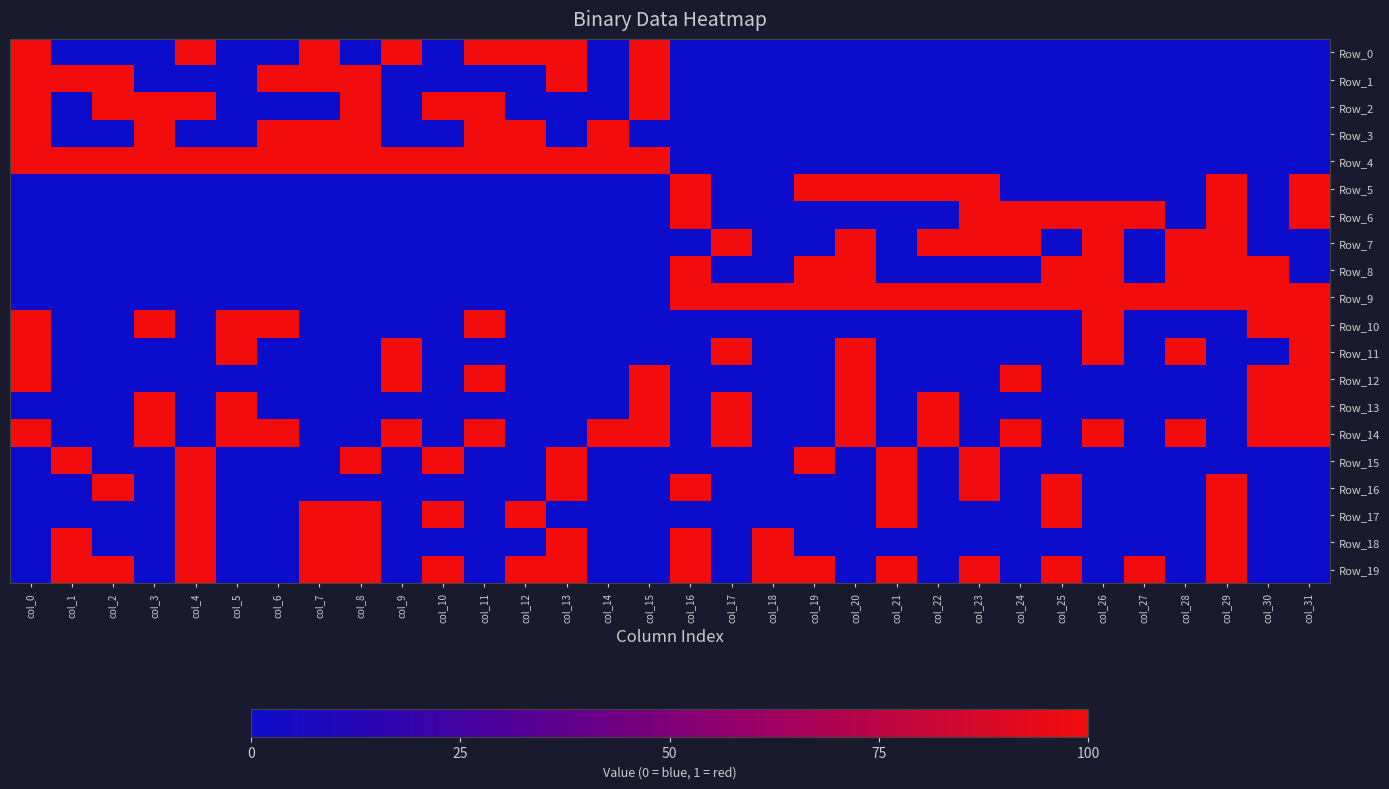

Reading left to right, what are all the values shown in this chart?

Row_0: col_0=1	col_1=0	col_2=0	col_3=0	col_4=1	col_5=0	col_6=0	col_7=1	col_8=0	col_9=1	col_10=0	col_11=1	col_12=1	col_13=1	col_14=0	col_15=1	col_16=0	col_17=0	col_18=0	col_19=0	col_20=0	col_21=0	col_22=0	col_23=0	col_24=0	col_25=0	col_26=0	col_27=0	col_28=0	col_29=0	col_30=0	col_31=0
Row_1: col_0=1	col_1=1	col_2=1	col_3=0	col_4=0	col_5=0	col_6=1	col_7=1	col_8=1	col_9=0	col_10=0	col_11=0	col_12=0	col_13=1	col_14=0	col_15=1	col_16=0	col_17=0	col_18=0	col_19=0	col_20=0	col_21=0	col_22=0	col_23=0	col_24=0	col_25=0	col_26=0	col_27=0	col_28=0	col_29=0	col_30=0	col_31=0
Row_2: col_0=1	col_1=0	col_2=1	col_3=1	col_4=1	col_5=0	col_6=0	col_7=0	col_8=1	col_9=0	col_10=1	col_11=1	col_12=0	col_13=0	col_14=0	col_15=1	col_16=0	col_17=0	col_18=0	col_19=0	col_20=0	col_21=0	col_22=0	col_23=0	col_24=0	col_25=0	col_26=0	col_27=0	col_28=0	col_29=0	col_30=0	col_31=0
Row_3: col_0=1	col_1=0	col_2=0	col_3=1	col_4=0	col_5=0	col_6=1	col_7=1	col_8=1	col_9=0	col_10=0	col_11=1	col_12=1	col_13=0	col_14=1	col_15=0	col_16=0	col_17=0	col_18=0	col_19=0	col_20=0	col_21=0	col_22=0	col_23=0	col_24=0	col_25=0	col_26=0	col_27=0	col_28=0	col_29=0	col_30=0	col_31=0
Row_4: col_0=1	col_1=1	col_2=1	col_3=1	col_4=1	col_5=1	col_6=1	col_7=1	col_8=1	col_9=1	col_10=1	col_11=1	col_12=1	col_13=1	col_14=1	col_15=1	col_16=0	col_17=0	col_18=0	col_19=0	col_20=0	col_21=0	col_22=0	col_23=0	col_24=0	col_25=0	col_26=0	col_27=0	col_28=0	col_29=0	col_30=0	col_31=0
Row_5: col_0=0	col_1=0	col_2=0	col_3=0	col_4=0	col_5=0	col_6=0	col_7=0	col_8=0	col_9=0	col_10=0	col_11=0	col_12=0	col_13=0	col_14=0	col_15=0	col_16=1	col_17=0	col_18=0	col_19=1	col_20=1	col_21=1	col_22=1	col_23=1	col_24=0	col_25=0	col_26=0	col_27=0	col_28=0	col_29=1	col_30=0	col_31=1
Row_6: col_0=0	col_1=0	col_2=0	col_3=0	col_4=0	col_5=0	col_6=0	col_7=0	col_8=0	col_9=0	col_10=0	col_11=0	col_12=0	col_13=0	col_14=0	col_15=0	col_16=1	col_17=0	col_18=0	col_19=0	col_20=0	col_21=0	col_22=0	col_23=1	col_24=1	col_25=1	col_26=1	col_27=1	col_28=0	col_29=1	col_30=0	col_31=1
Row_7: col_0=0	col_1=0	col_2=0	col_3=0	col_4=0	col_5=0	col_6=0	col_7=0	col_8=0	col_9=0	col_10=0	col_11=0	col_12=0	col_13=0	col_14=0	col_15=0	col_16=0	col_17=1	col_18=0	col_19=0	col_20=1	col_21=0	col_22=1	col_23=1	col_24=1	col_25=0	col_26=1	col_27=0	col_28=1	col_29=1	col_30=0	col_31=0
Row_8: col_0=0	col_1=0	col_2=0	col_3=0	col_4=0	col_5=0	col_6=0	col_7=0	col_8=0	col_9=0	col_10=0	col_11=0	col_12=0	col_13=0	col_14=0	col_15=0	col_16=1	col_17=0	col_18=0	col_19=1	col_20=1	col_21=0	col_22=0	col_23=0	col_24=0	col_25=1	col_26=1	col_27=0	col_28=1	col_29=1	col_30=1	col_31=0
Row_9: col_0=0	col_1=0	col_2=0	col_3=0	col_4=0	col_5=0	col_6=0	col_7=0	col_8=0	col_9=0	col_10=0	col_11=0	col_12=0	col_13=0	col_14=0	col_15=0	col_16=1	col_17=1	col_18=1	col_19=1	col_20=1	col_21=1	col_22=1	col_23=1	col_24=1	col_25=1	col_26=1	col_27=1	col_28=1	col_29=1	col_30=1	col_31=1
Row_10: col_0=1	col_1=0	col_2=0	col_3=1	col_4=0	col_5=1	col_6=1	col_7=0	col_8=0	col_9=0	col_10=0	col_11=1	col_12=0	col_13=0	col_14=0	col_15=0	col_16=0	col_17=0	col_18=0	col_19=0	col_20=0	col_21=0	col_22=0	col_23=0	col_24=0	col_25=0	col_26=1	col_27=0	col_28=0	col_29=0	col_30=1	col_31=1
Row_11: col_0=1	col_1=0	col_2=0	col_3=0	col_4=0	col_5=1	col_6=0	col_7=0	col_8=0	col_9=1	col_10=0	col_11=0	col_12=0	col_13=0	col_14=0	col_15=0	col_16=0	col_17=1	col_18=0	col_19=0	col_20=1	col_21=0	col_22=0	col_23=0	col_24=0	col_25=0	col_26=1	col_27=0	col_28=1	col_29=0	col_30=0	col_31=1
Row_12: col_0=1	col_1=0	col_2=0	col_3=0	col_4=0	col_5=0	col_6=0	col_7=0	col_8=0	col_9=1	col_10=0	col_11=1	col_12=0	col_13=0	col_14=0	col_15=1	col_16=0	col_17=0	col_18=0	col_19=0	col_20=1	col_21=0	col_22=0	col_23=0	col_24=1	col_25=0	col_26=0	col_27=0	col_28=0	col_29=0	col_30=1	col_31=1
Row_13: col_0=0	col_1=0	col_2=0	col_3=1	col_4=0	col_5=1	col_6=0	col_7=0	col_8=0	col_9=0	col_10=0	col_11=0	col_12=0	col_13=0	col_14=0	col_15=1	col_16=0	col_17=1	col_18=0	col_19=0	col_20=1	col_21=0	col_22=1	col_23=0	col_24=0	col_25=0	col_26=0	col_27=0	col_28=0	col_29=0	col_30=1	col_31=1
Row_14: col_0=1	col_1=0	col_2=0	col_3=1	col_4=0	col_5=1	col_6=1	col_7=0	col_8=0	col_9=1	col_10=0	col_11=1	col_12=0	col_13=0	col_14=1	col_15=1	col_16=0	col_17=1	col_18=0	col_19=0	col_20=1	col_21=0	col_22=1	col_23=0	col_24=1	col_25=0	col_26=1	col_27=0	col_28=1	col_29=0	col_30=1	col_31=1
Row_15: col_0=0	col_1=1	col_2=0	col_3=0	col_4=1	col_5=0	col_6=0	col_7=0	col_8=1	col_9=0	col_10=1	col_11=0	col_12=0	col_13=1	col_14=0	col_15=0	col_16=0	col_17=0	col_18=0	col_19=1	col_20=0	col_21=1	col_22=0	col_23=1	col_24=0	col_25=0	col_26=0	col_27=0	col_28=0	col_29=0	col_30=0	col_31=0
Row_16: col_0=0	col_1=0	col_2=1	col_3=0	col_4=1	col_5=0	col_6=0	col_7=0	col_8=0	col_9=0	col_10=0	col_11=0	col_12=0	col_13=1	col_14=0	col_15=0	col_16=1	col_17=0	col_18=0	col_19=0	col_20=0	col_21=1	col_22=0	col_23=1	col_24=0	col_25=1	col_26=0	col_27=0	col_28=0	col_29=1	col_30=0	col_31=0
Row_17: col_0=0	col_1=0	col_2=0	col_3=0	col_4=1	col_5=0	col_6=0	col_7=1	col_8=1	col_9=0	col_10=1	col_11=0	col_12=1	col_13=0	col_14=0	col_15=0	col_16=0	col_17=0	col_18=0	col_19=0	col_20=0	col_21=1	col_22=0	col_23=0	col_24=0	col_25=1	col_26=0	col_27=0	col_28=0	col_29=1	col_30=0	col_31=0
Row_18: col_0=0	col_1=1	col_2=0	col_3=0	col_4=1	col_5=0	col_6=0	col_7=1	col_8=1	col_9=0	col_10=0	col_11=0	col_12=0	col_13=1	col_14=0	col_15=0	col_16=1	col_17=0	col_18=1	col_19=0	col_20=0	col_21=0	col_22=0	col_23=0	col_24=0	col_25=0	col_26=0	col_27=0	col_28=0	col_29=1	col_30=0	col_31=0
Row_19: col_0=0	col_1=1	col_2=1	col_3=0	col_4=1	col_5=0	col_6=0	col_7=1	col_8=1	col_9=0	col_10=1	col_11=0	col_12=1	col_13=1	col_14=0	col_15=0	col_16=1	col_17=0	col_18=1	col_19=1	col_20=0	col_21=1	col_22=0	col_23=1	col_24=0	col_25=1	col_26=0	col_27=1	col_28=0	col_29=1	col_30=0	col_31=0